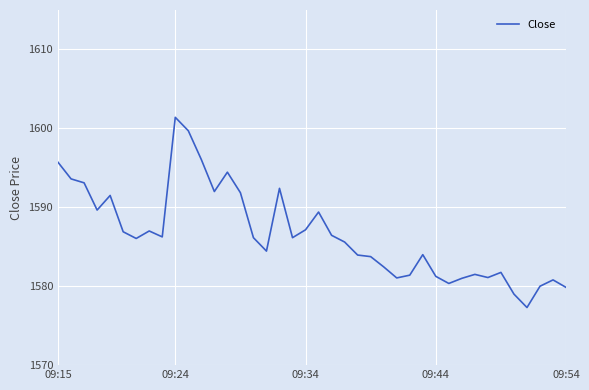

How many lines are shown in the chart?

1